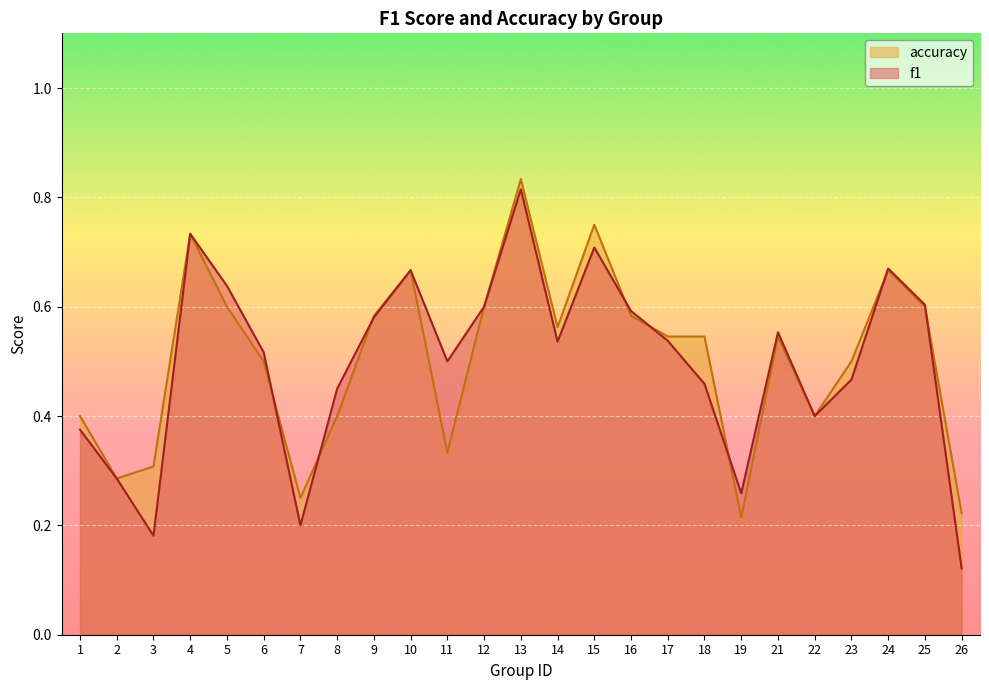

At which category does the chart reach its minimum across all series?

26